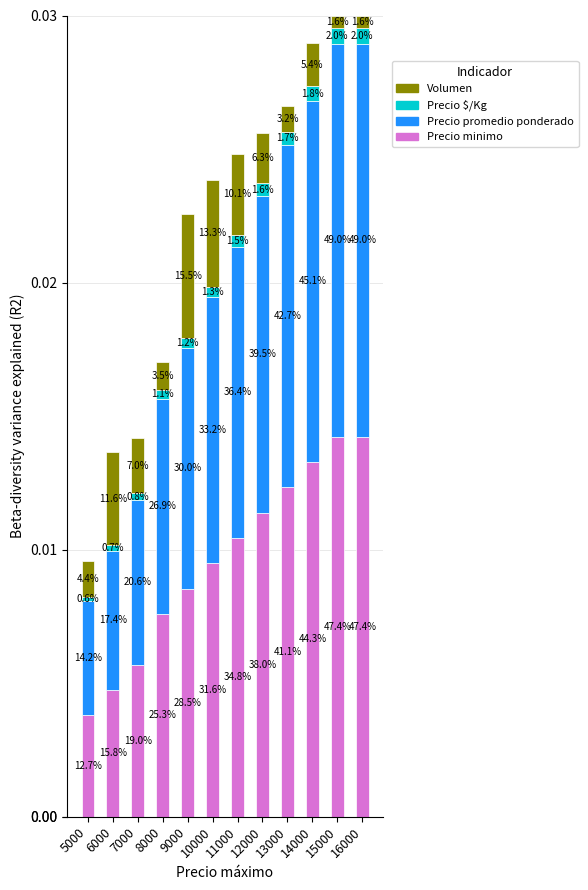

Rank the series at 13000 from lowest to highest value.

Precio $/Kg, Volumen, Precio minimo, Precio promedio ponderado